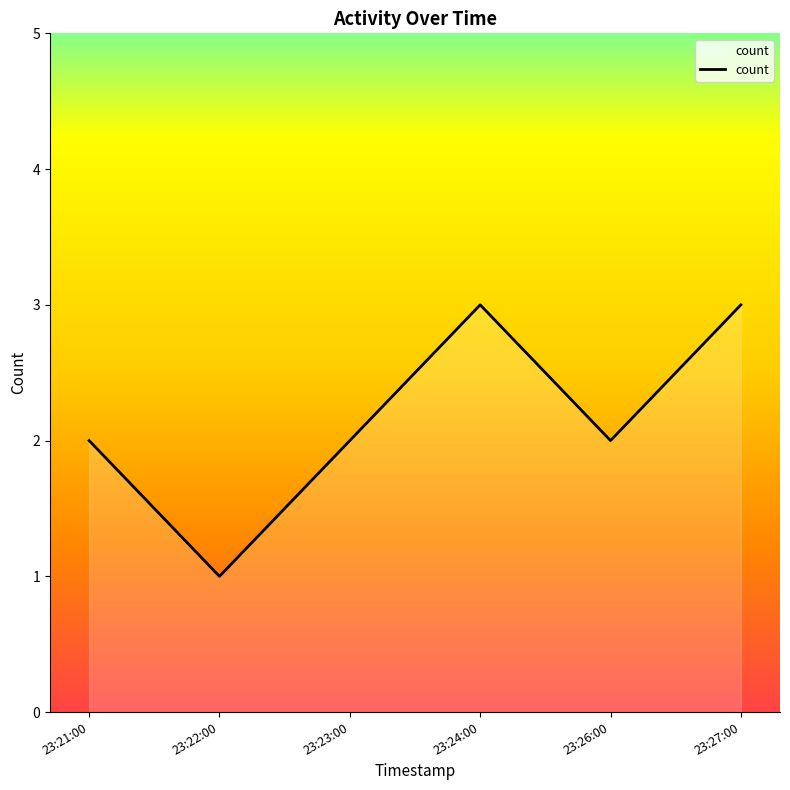

At which category does the data reach its first local peak?

23:24:00